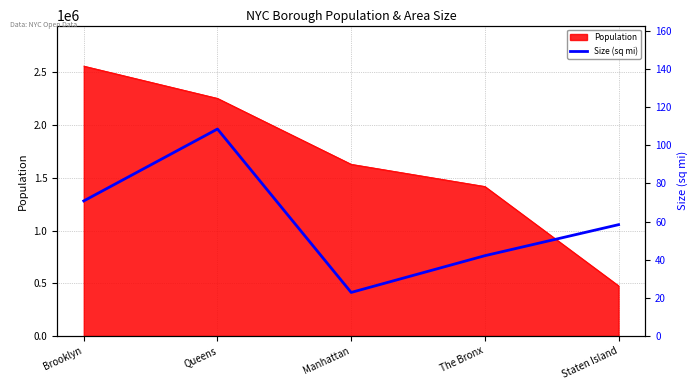

Which category has the lowest value in the Population series?

Staten Island